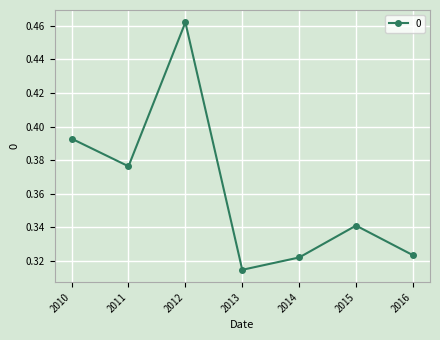

The value at 2012 is 0.7. True or false?

False